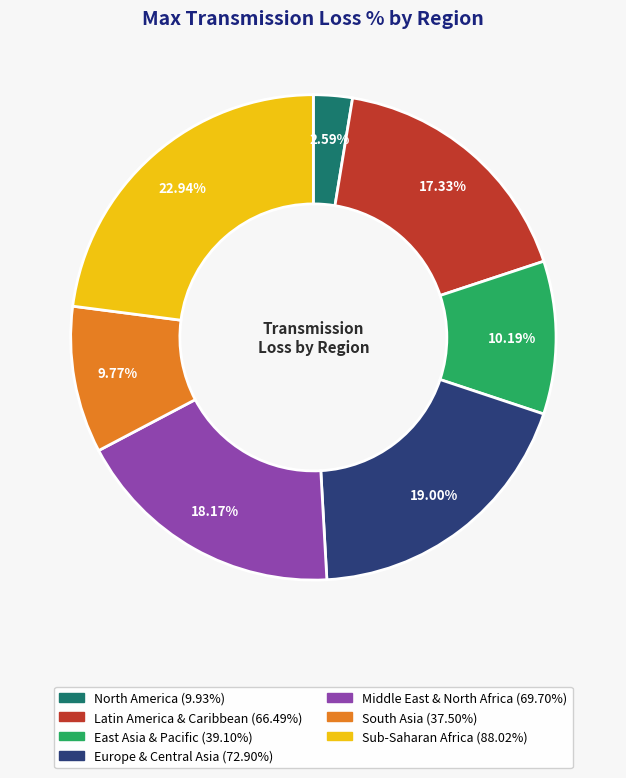

Is it true that Latin America & Caribbean is 24% of the pie?

False